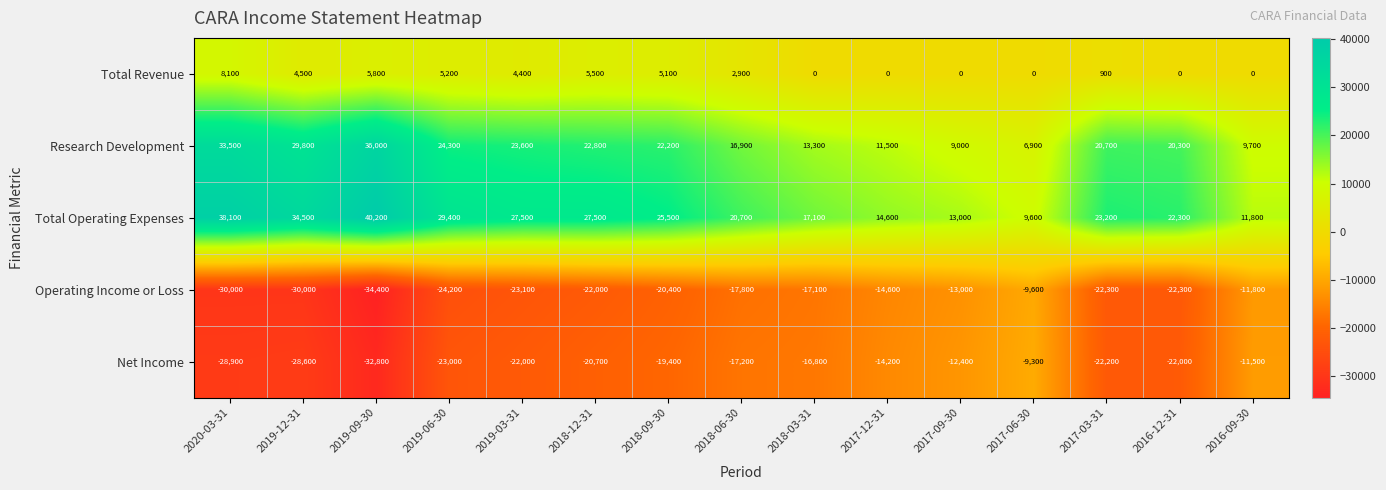

List the series in order of their peak value, lowest first.

Operating Income or Loss, Net Income, Total Revenue, Research Development, Total Operating Expenses